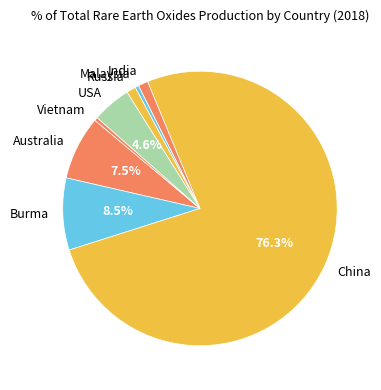

Is there any slice that represents more than half of the pie?

Yes